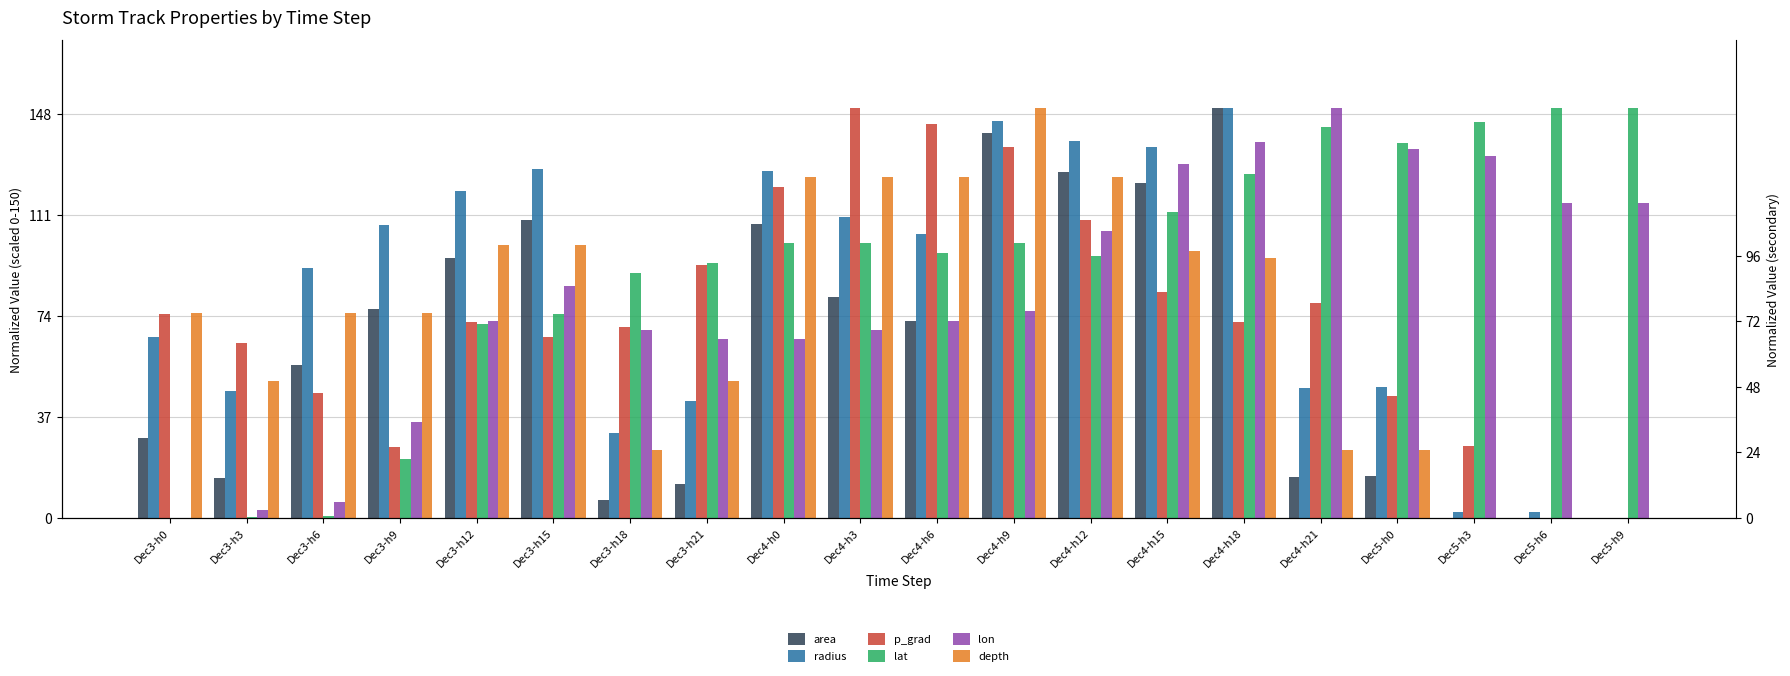

What is the label of the 18th bar from the right?

Dec3-h6